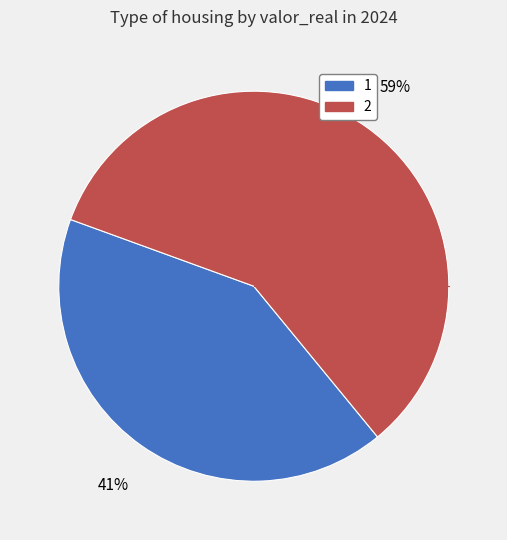

To the nearest percent, what portion does 2 represent?

59%